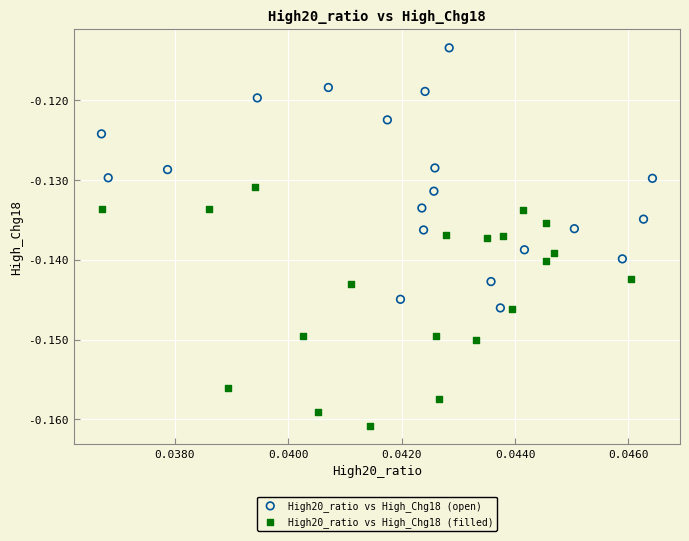

Which series reaches the maximum Y coordinate?

High20_ratio vs High_Chg18 (open)